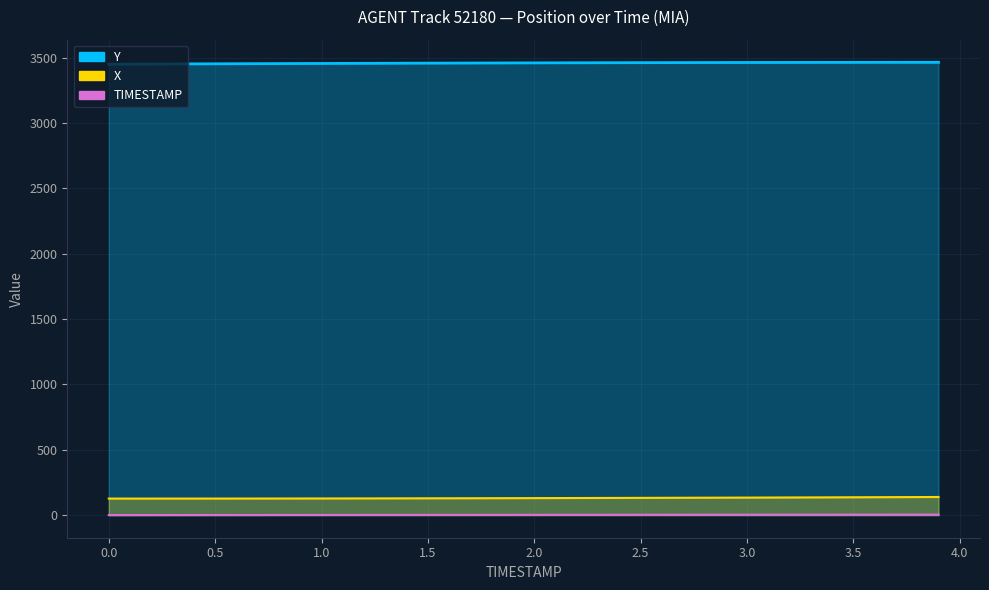

At which category is the sum across all series the highest?

3.9